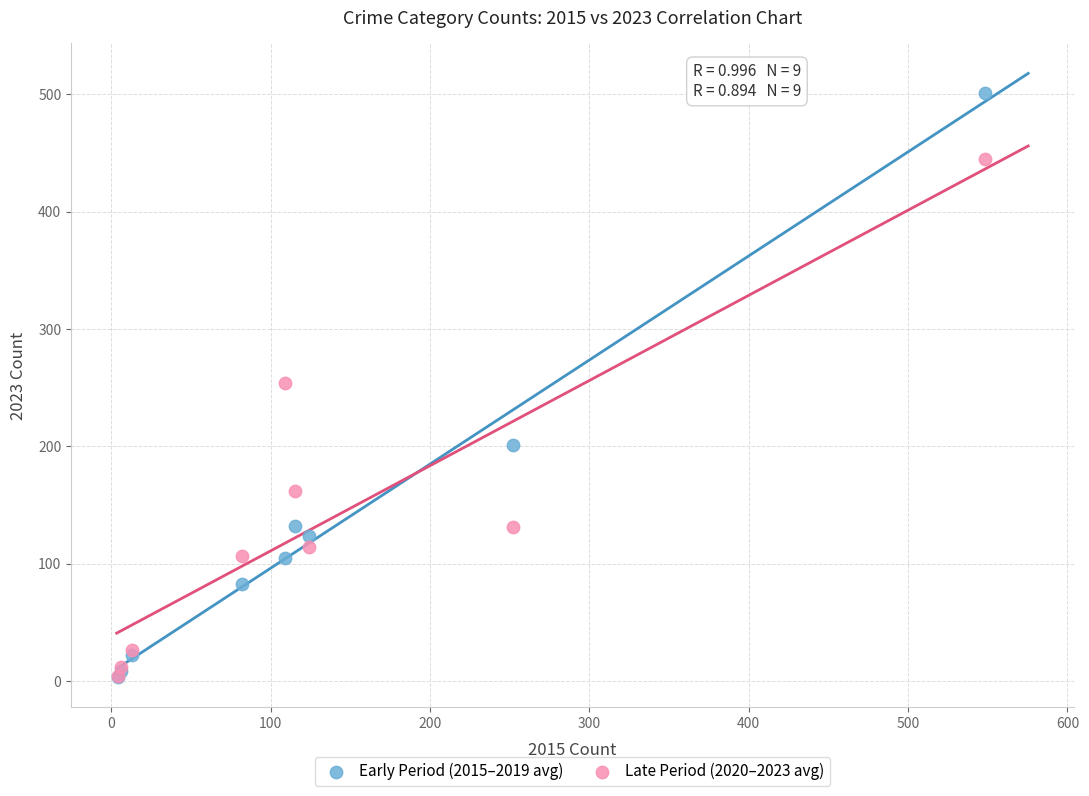

In the Late Period (2020–2023 avg) series, what Y value is closest to 224?

253.8